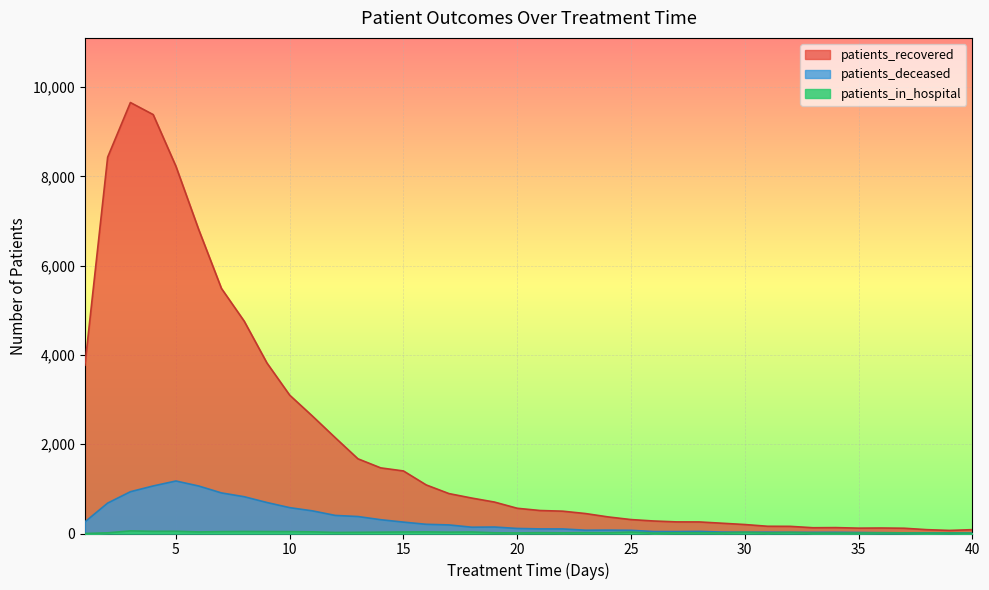

How many data points does each series have?

40